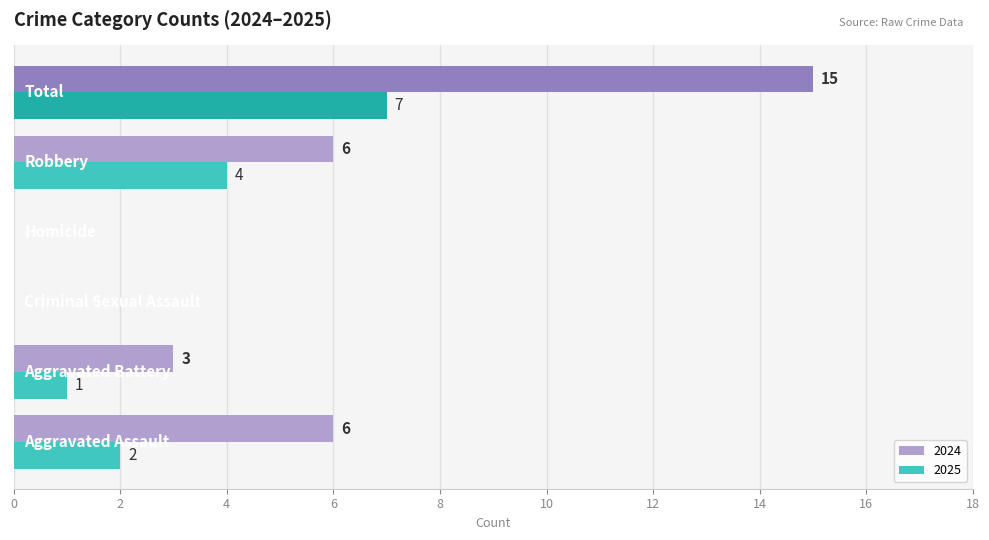

What is the highest value of the 2024 series?

15